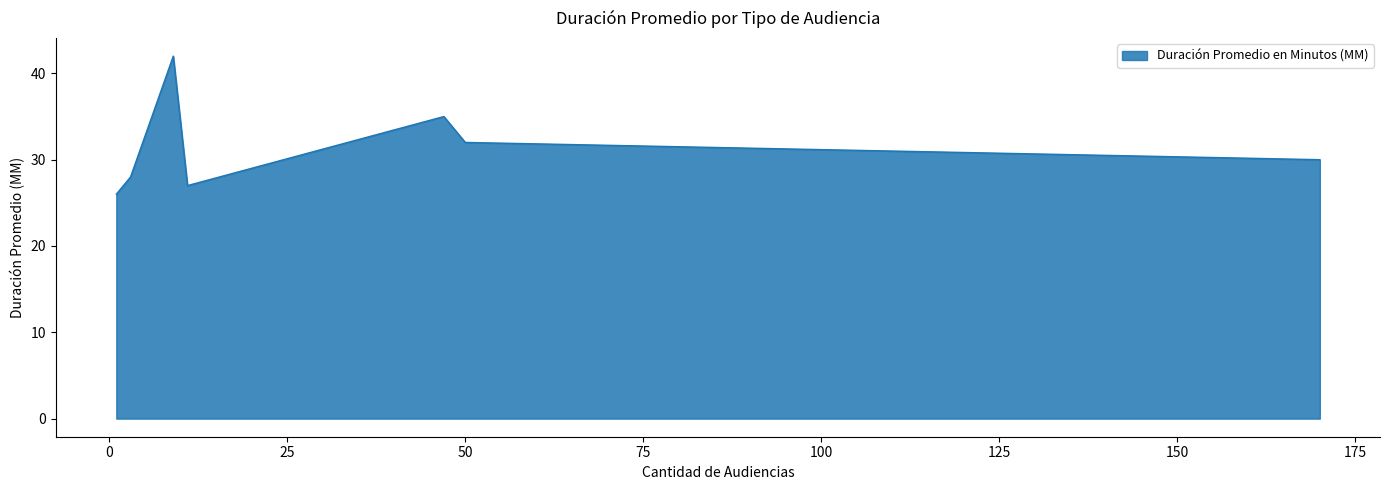

How many interior local valleys (lower than both neighbors) does the data have?

1